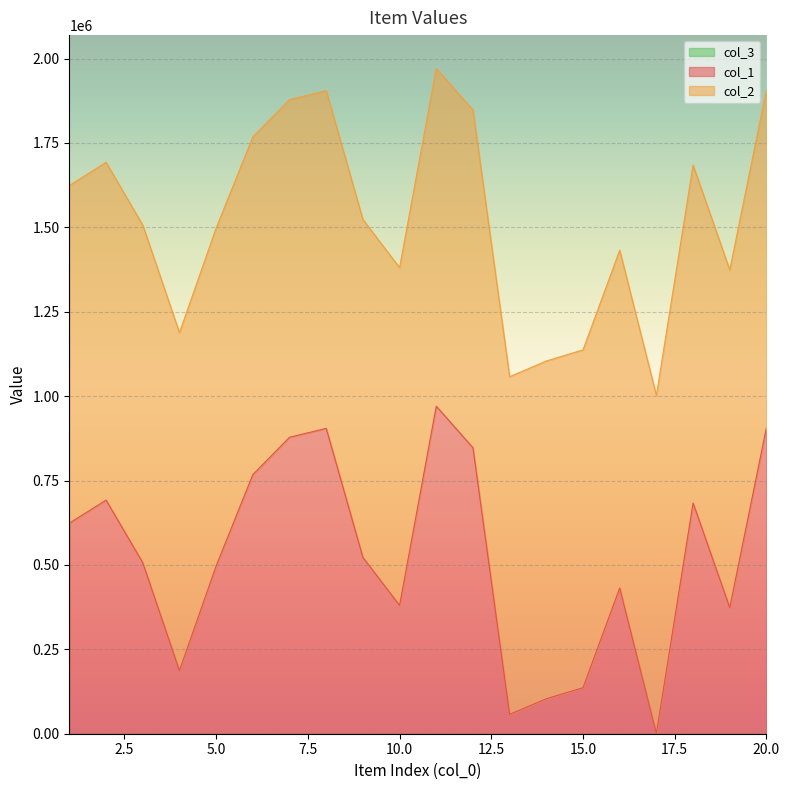

Between 9 and 12, which series saw the biggest shift?

col_1